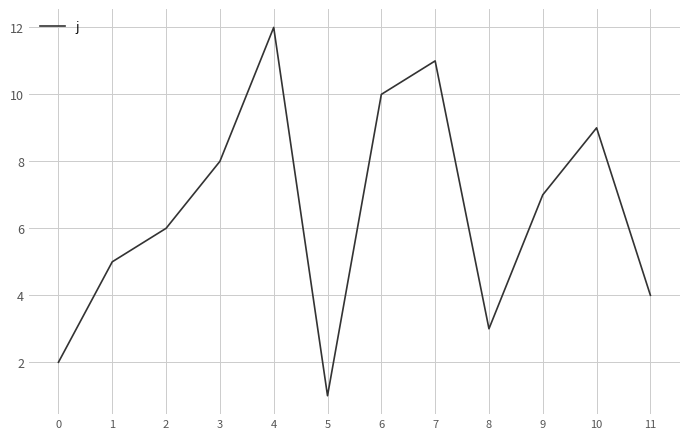

What is the difference between the maximum and minimum values?

11